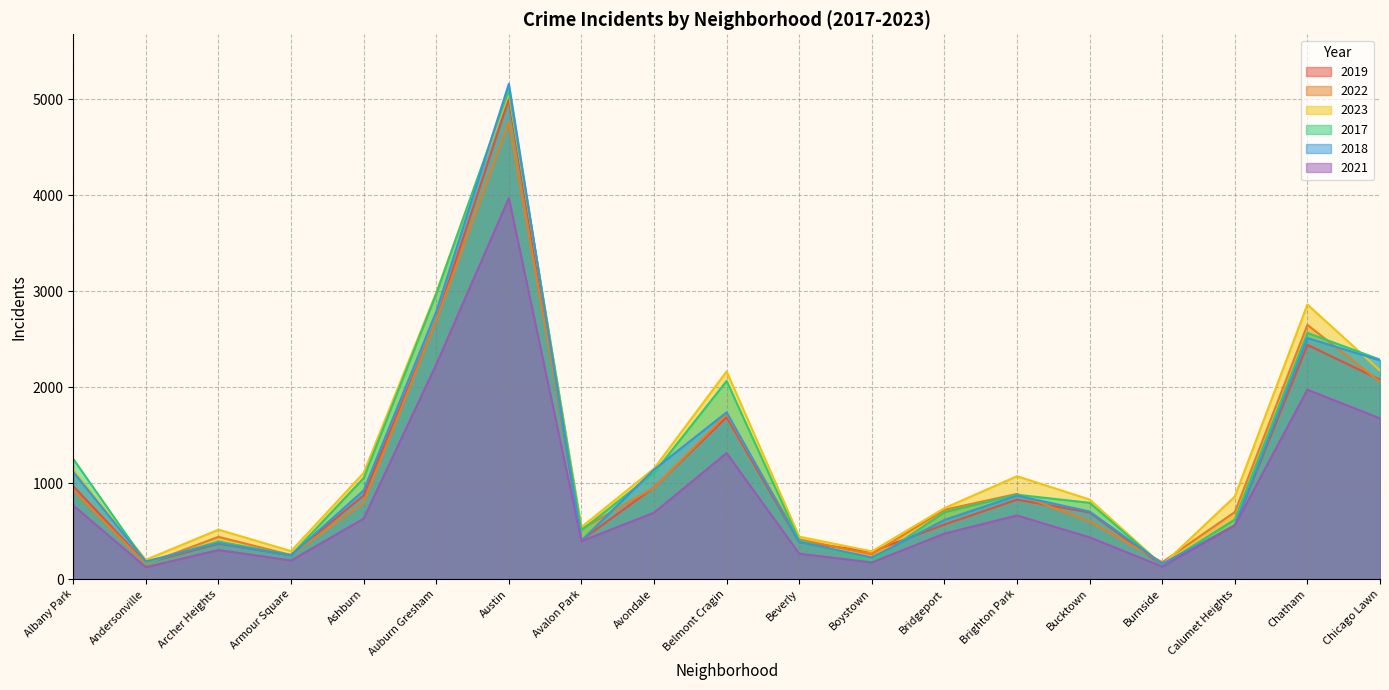

At which category does 2019 reach its first local valley?

Andersonville